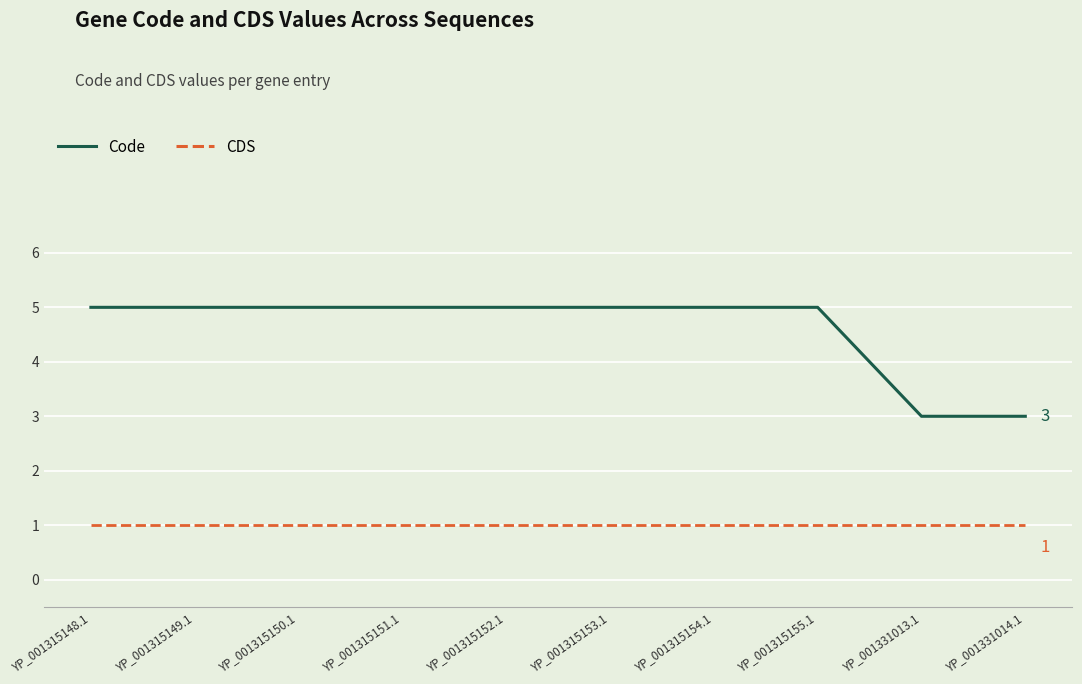

At YP_001315151.1, list the series in order from largest to smallest.

Code, CDS